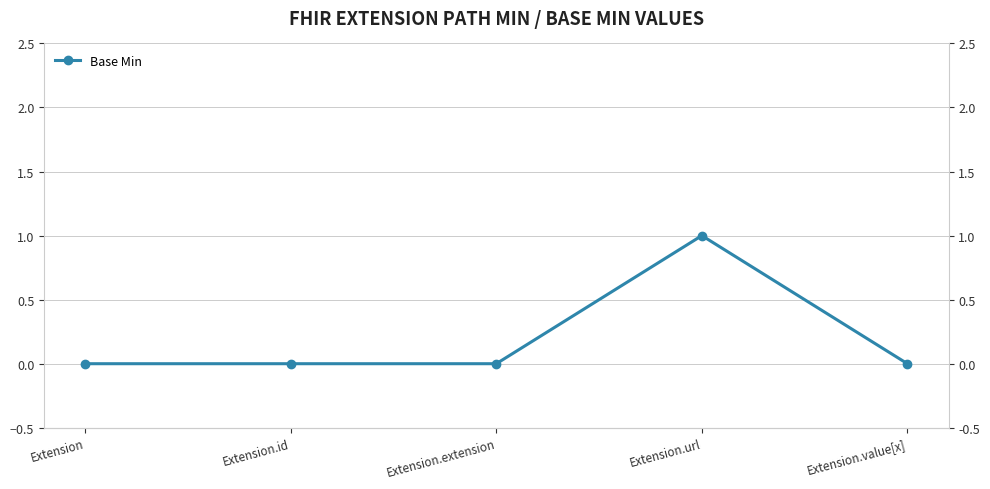

Between Extension.url and Extension.extension, which is larger?

Extension.url